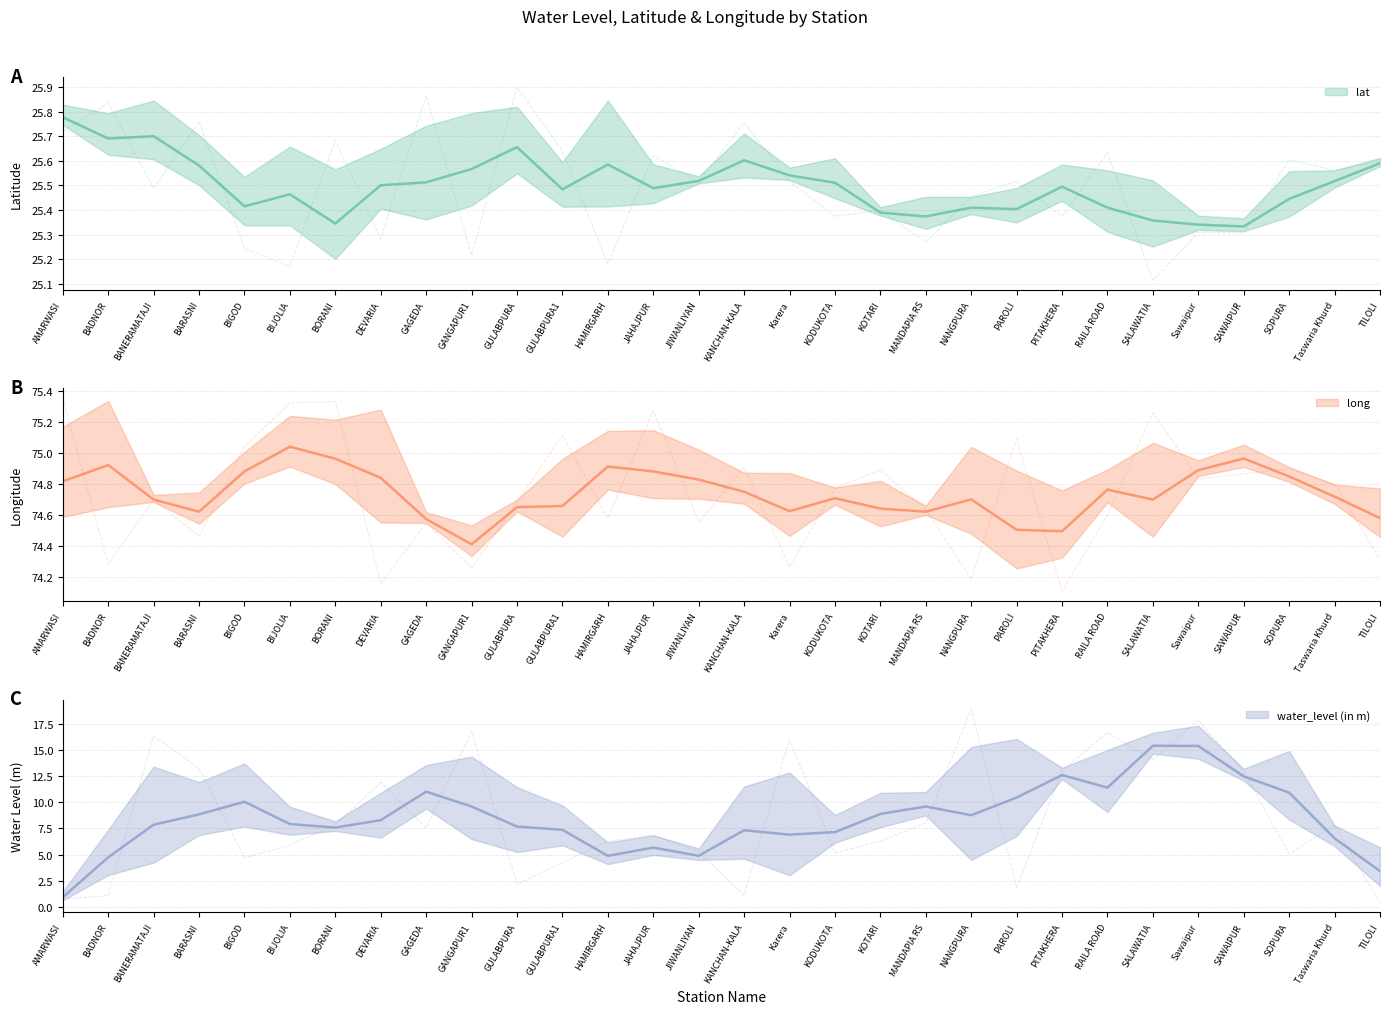

What is the difference between the highest and lowest values at BANERAMATAJI?

58.4